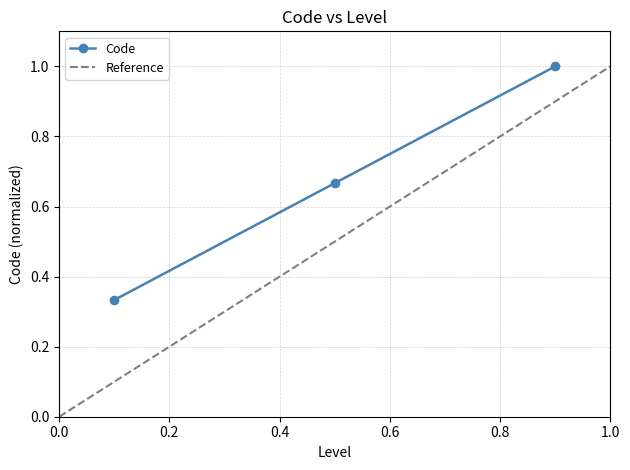

Reading left to right, extract all data points from this chart.

0.3	0.7	1.0